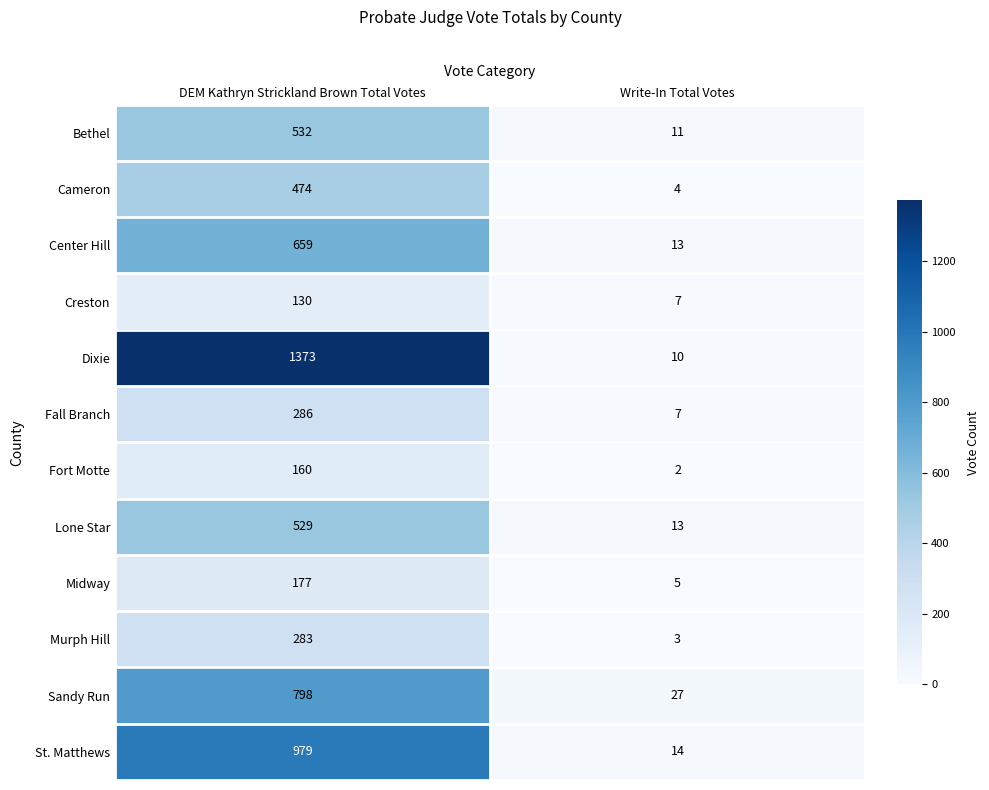

What value does the St. Matthews series have at Write-In Total Votes?

14